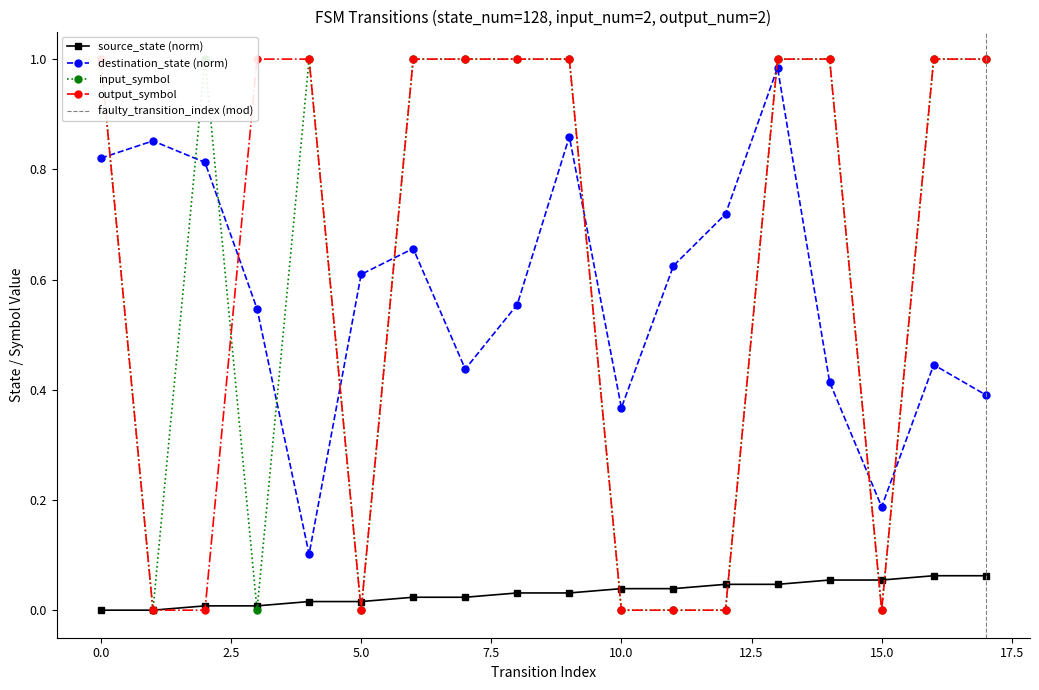

Count the input_symbol_encoded values in the range 0 to 1.

18